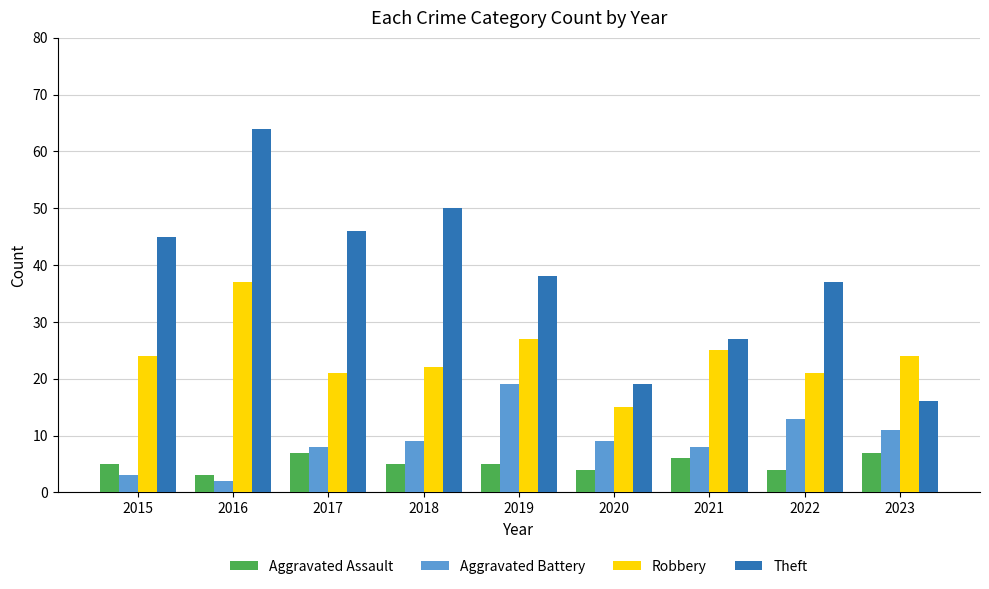

What value does the Aggravated Assault series have at 2020?

4